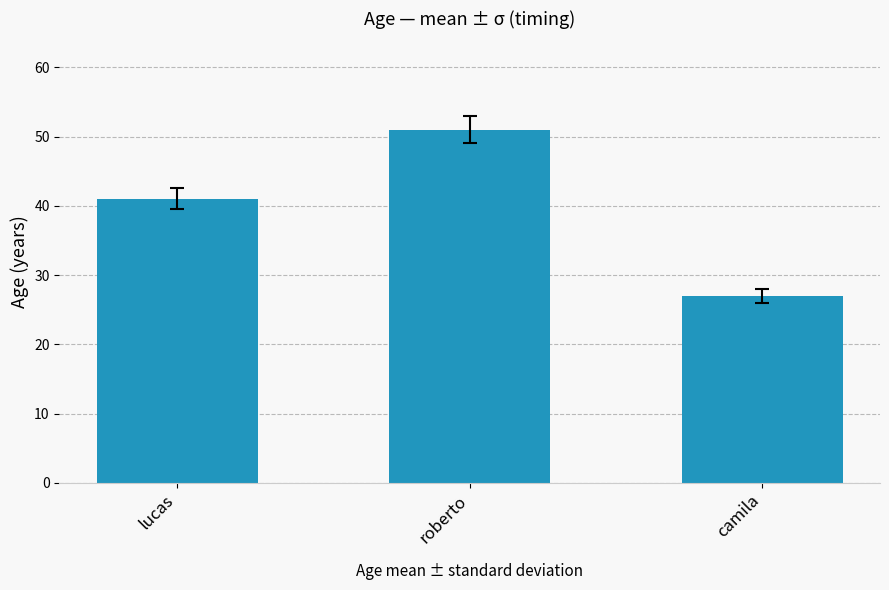

How many values are below 41?

1